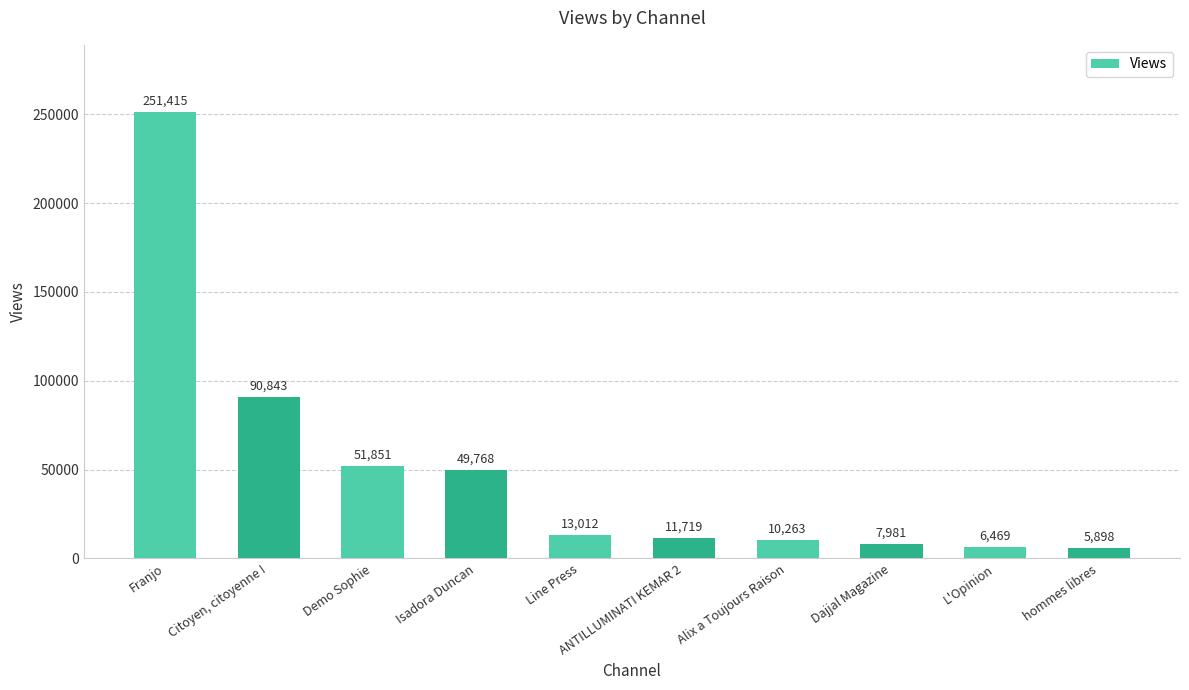

Read the value at Demo Sophie, to the nearest 50.

51850